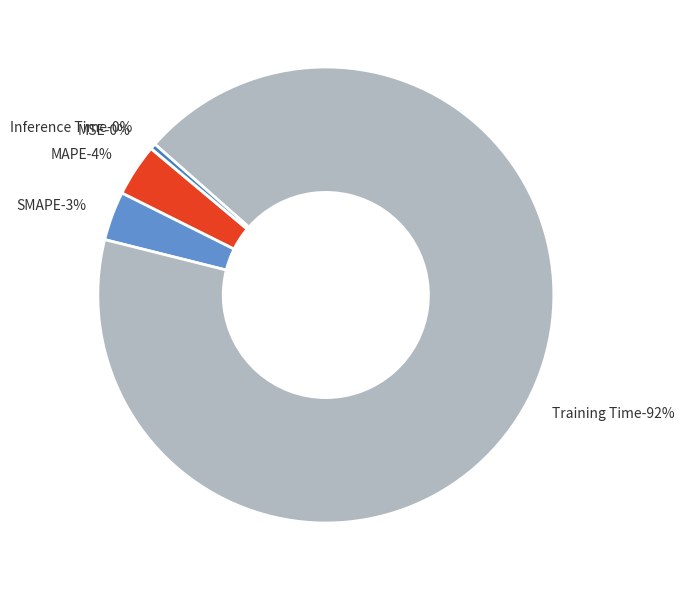

How many segments does this pie chart have?

5